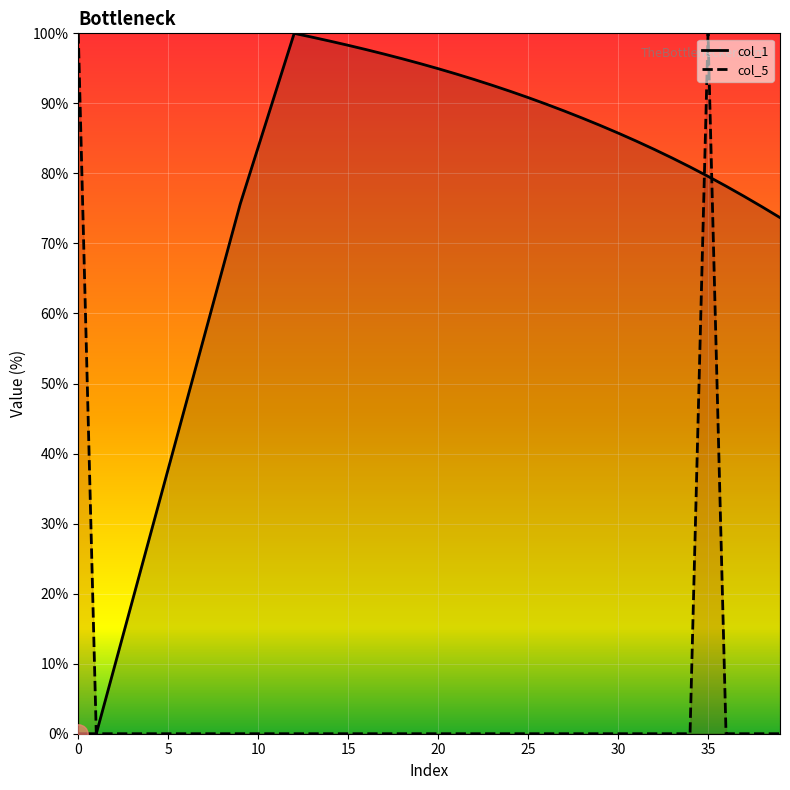

Where is the first local maximum for col_5 line?

35